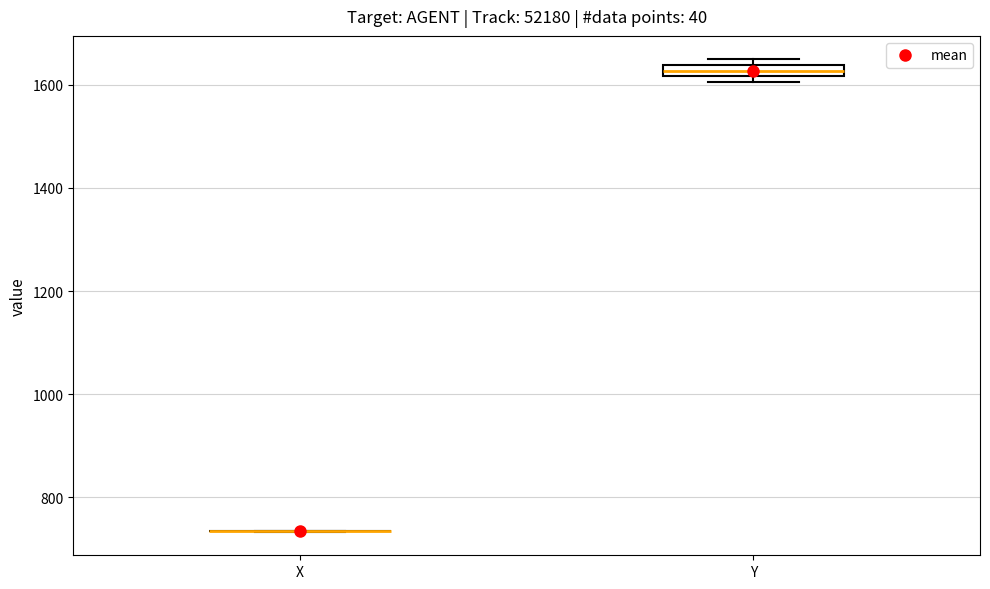

Where is the lower edge of the box for Y on the y-axis? The values are not printed on the chart, so give them approximately, as read against the axis.

1620